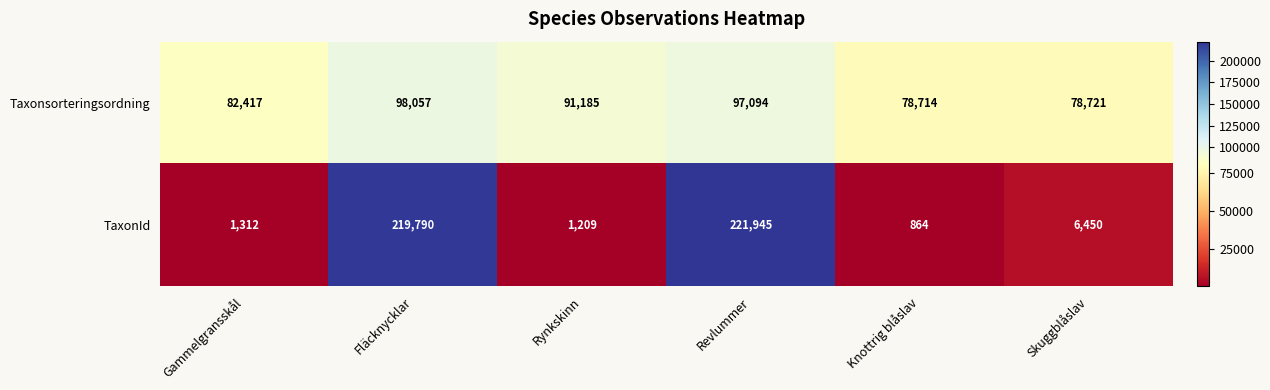

What value does the Taxonsorteringsordning series have at Rynkskinn, to the nearest 50?

91200